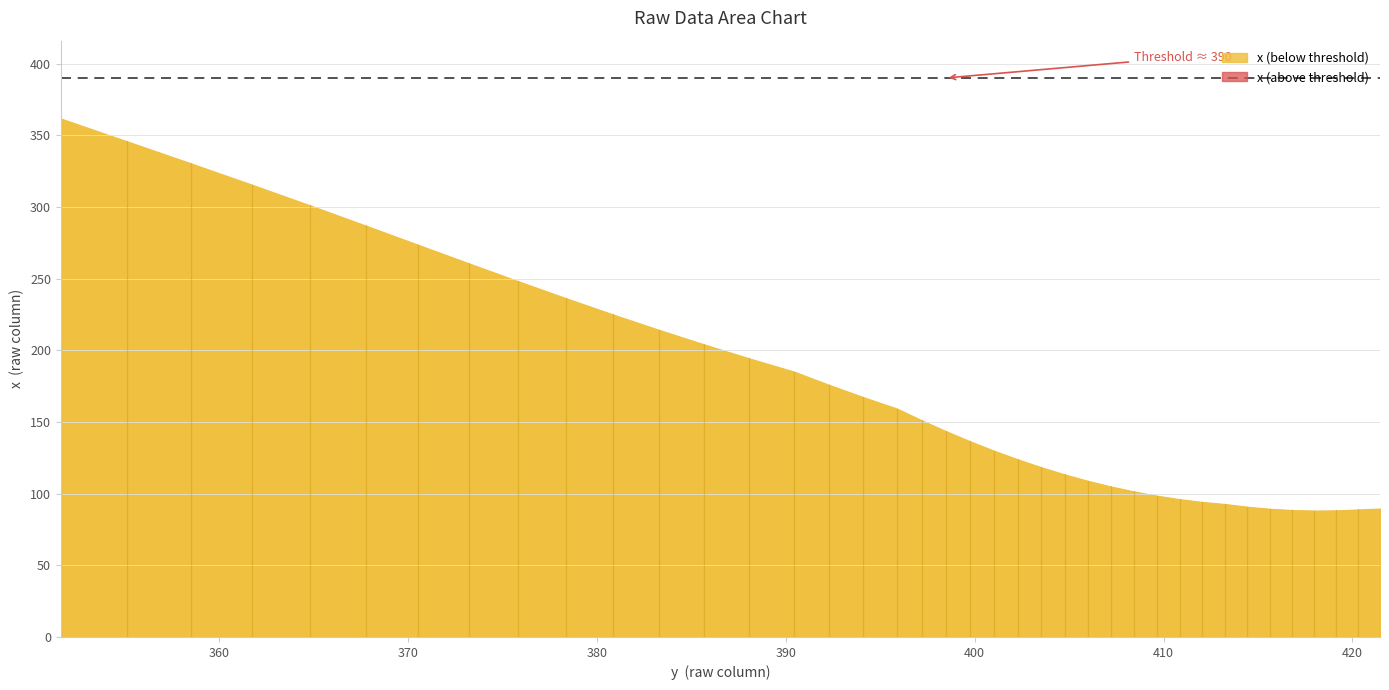

What is the change in value from 401.01407 to 398.47626?

+13.6